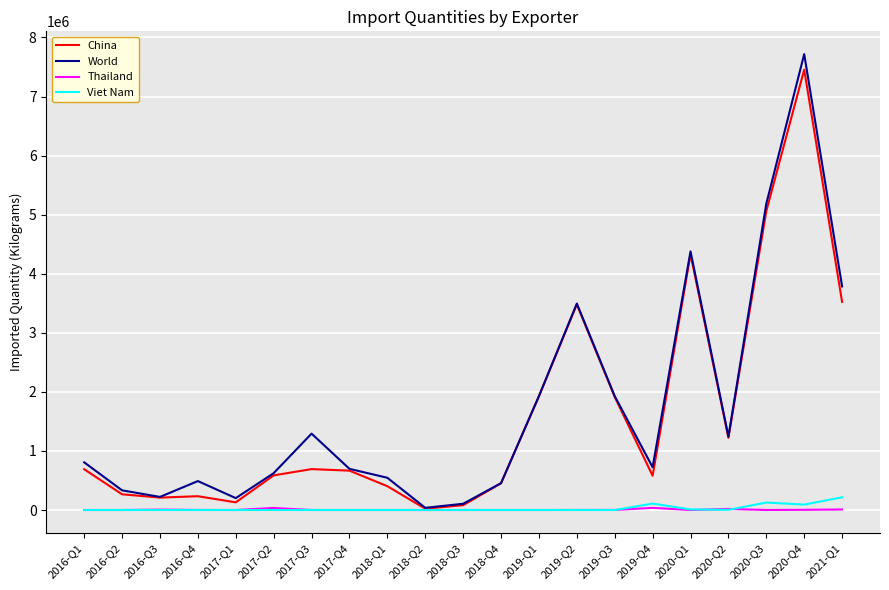

What is the maximum value shown in the chart?

7717412